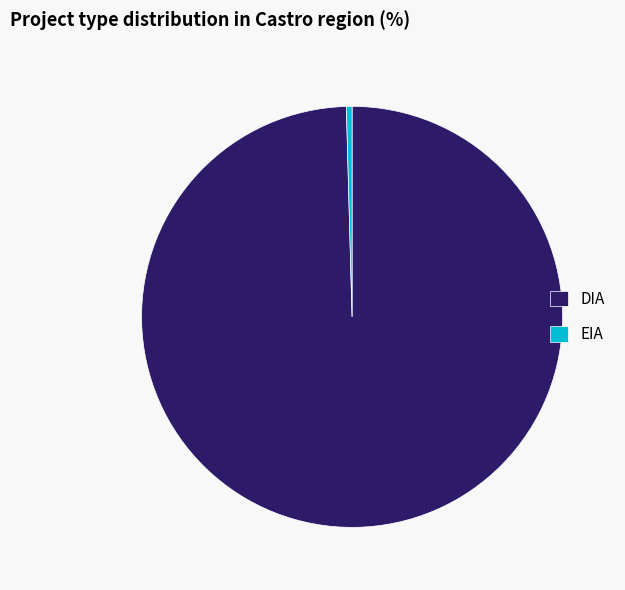

Is the sum of DIA and EIA greater than half?

Yes